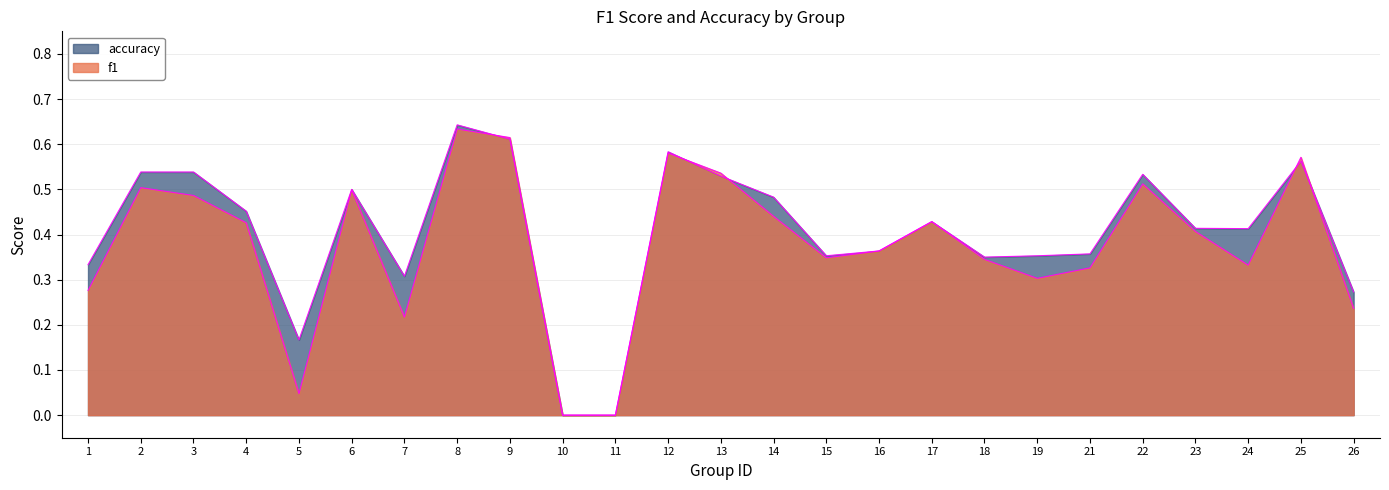

What is the difference between the maximum and minimum values in the f1 series?

0.6